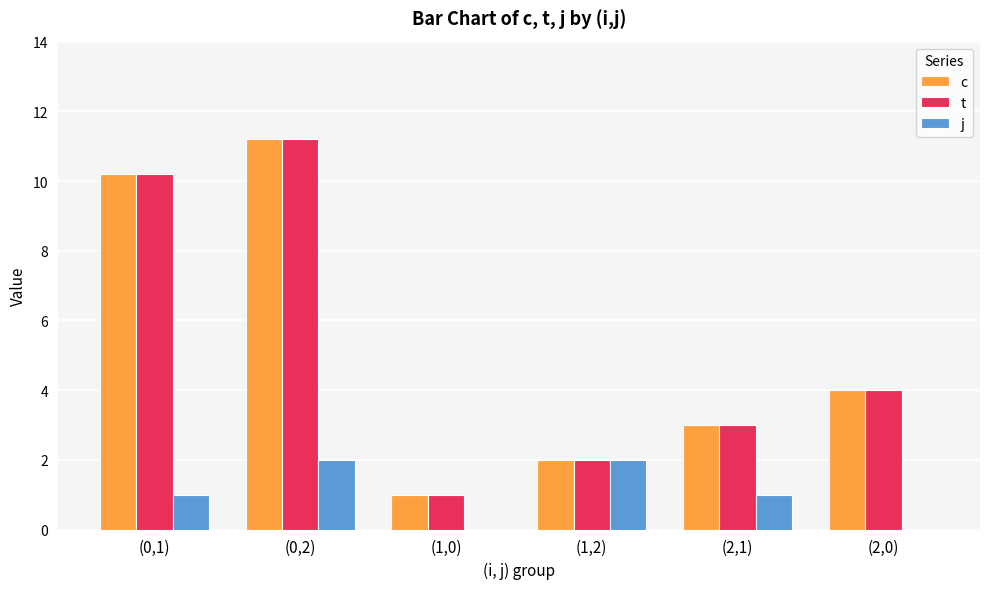

How many groups of bars are there?

6